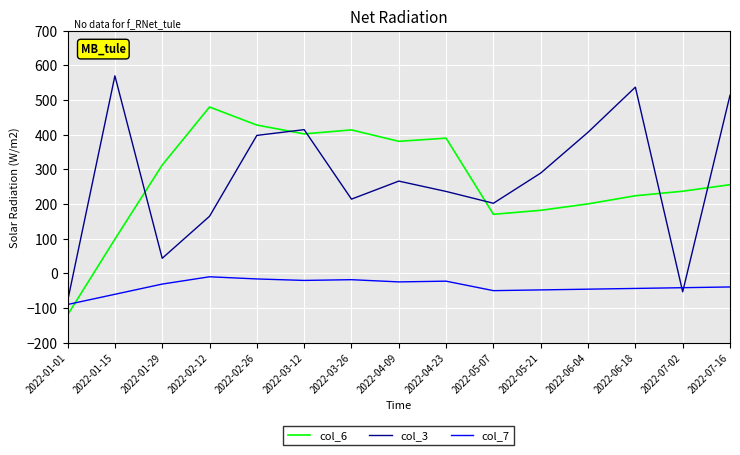

Where is col_3 nearest to the value 245?

2022-04-23